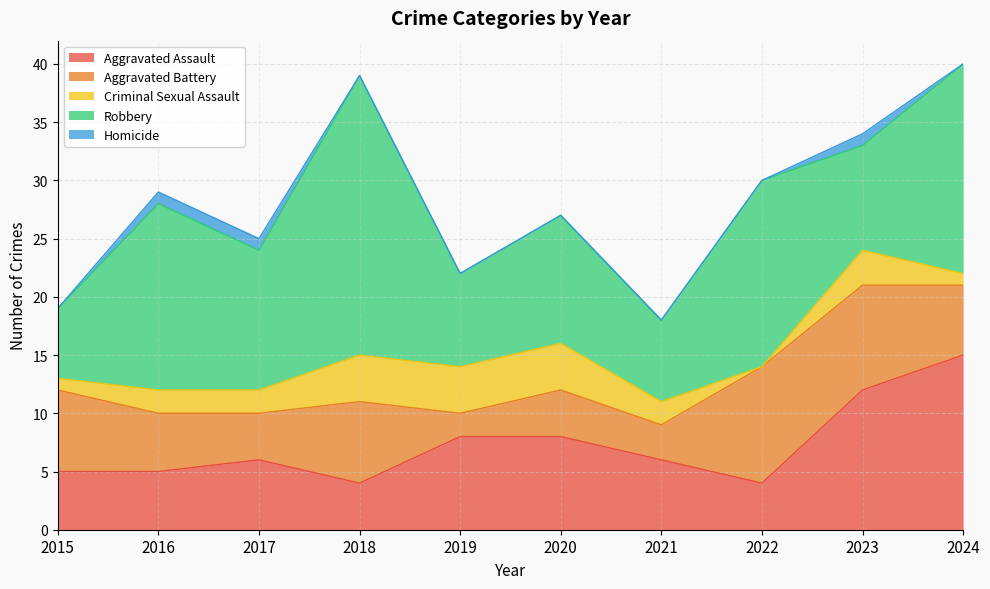

Is it true that Aggravated Battery equals 2 at 2015?

False